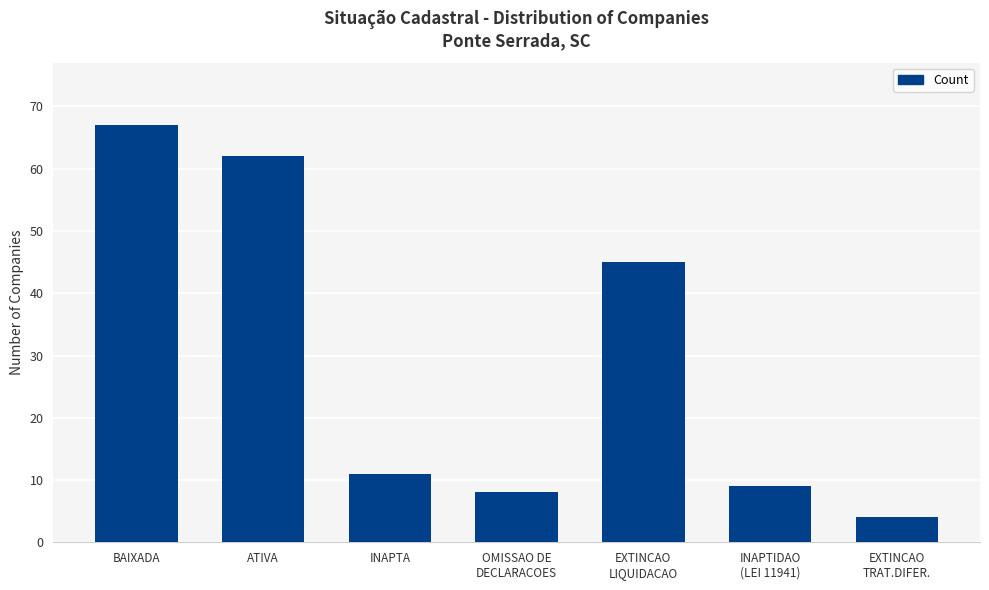

What position from the right is OMISSAO DE
DECLARACOES?

4